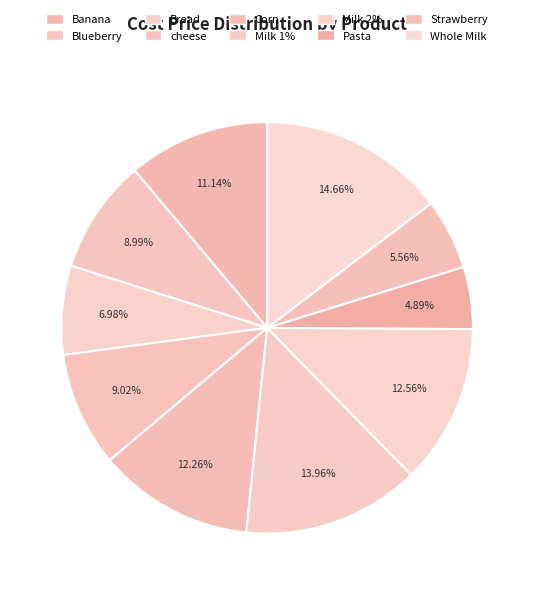

Does cheese account for over 50% of the chart?

No